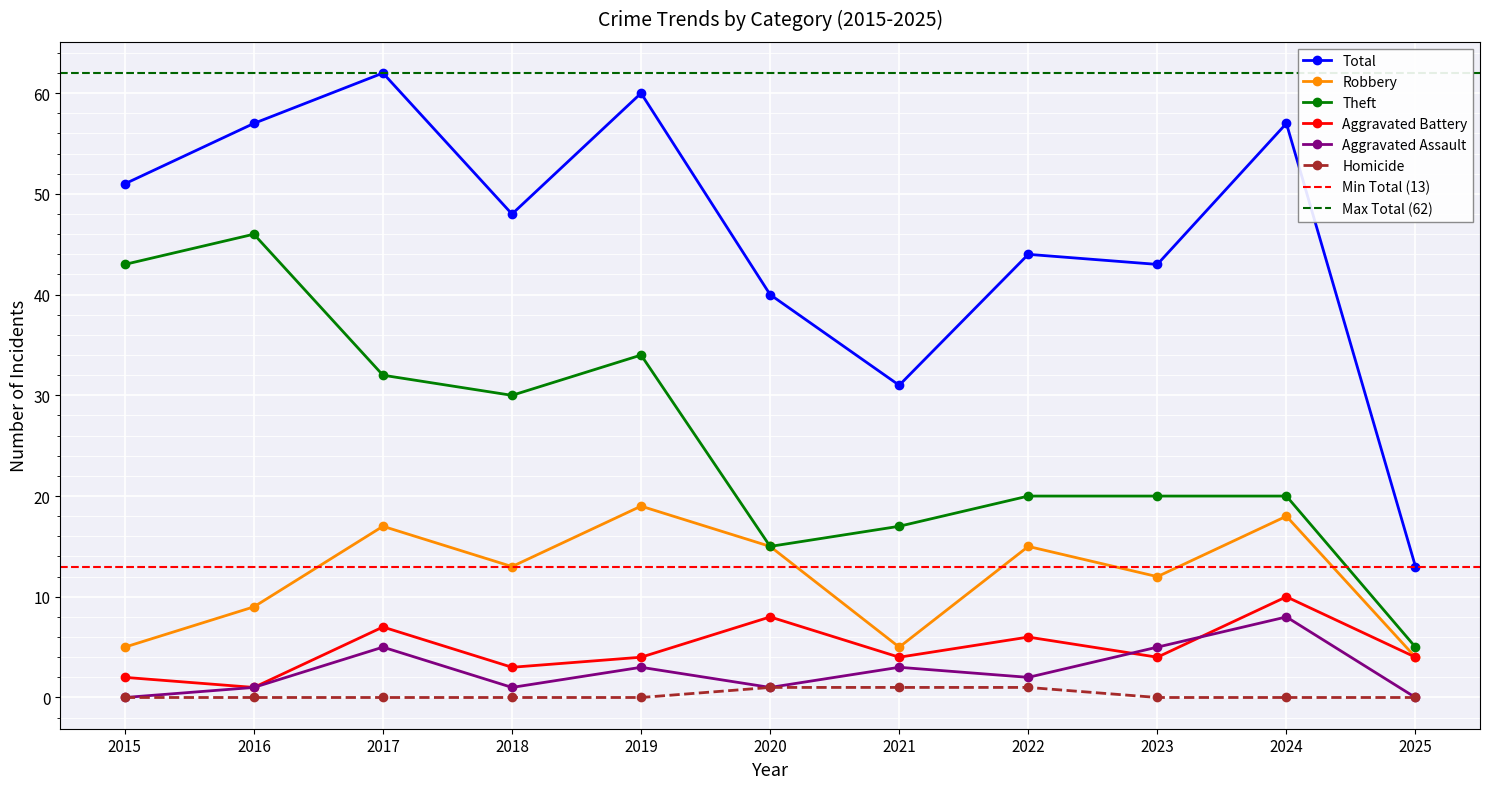

Which has a higher value, 2024 or 2023?

2024